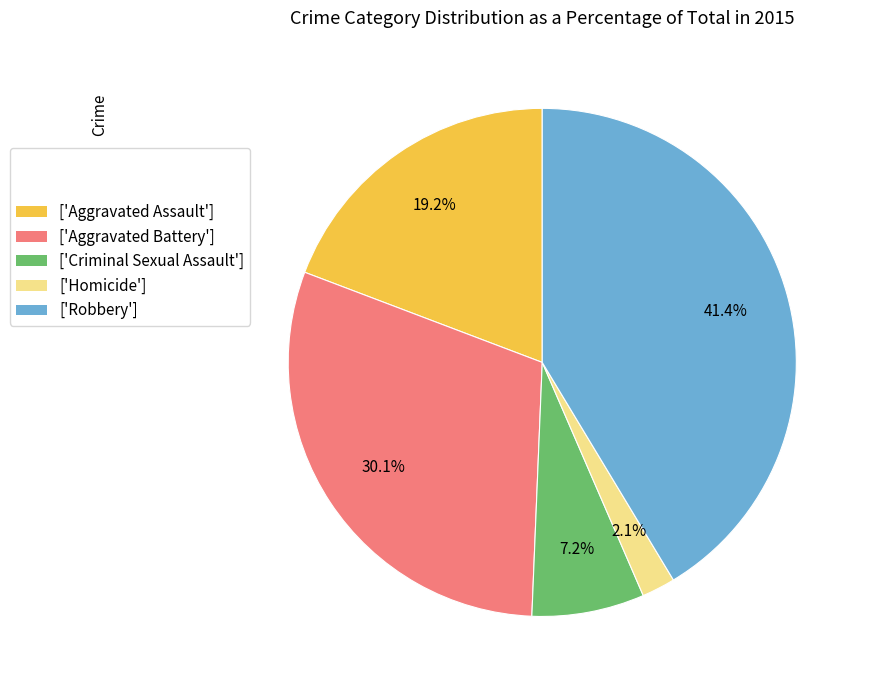

Approximately how many times larger is the value at ['Aggravated Assault'] compared to ['Criminal Sexual Assault']?

2.7